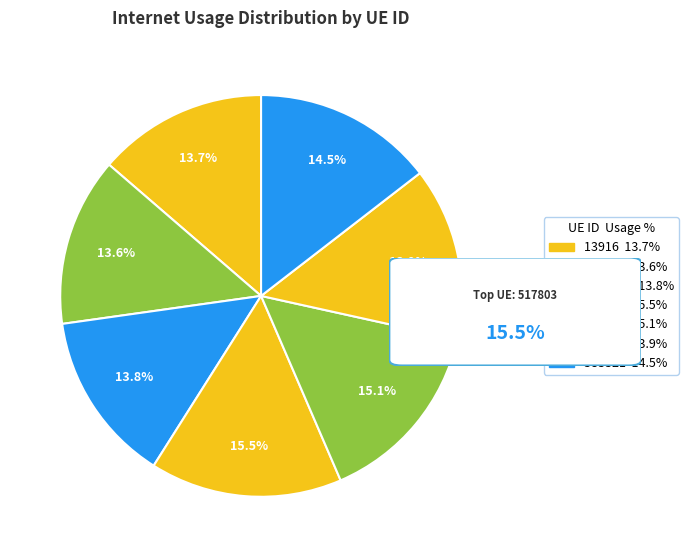

To the nearest percent, what is the difference between the 365733 and 132133 slice percentages?

1%